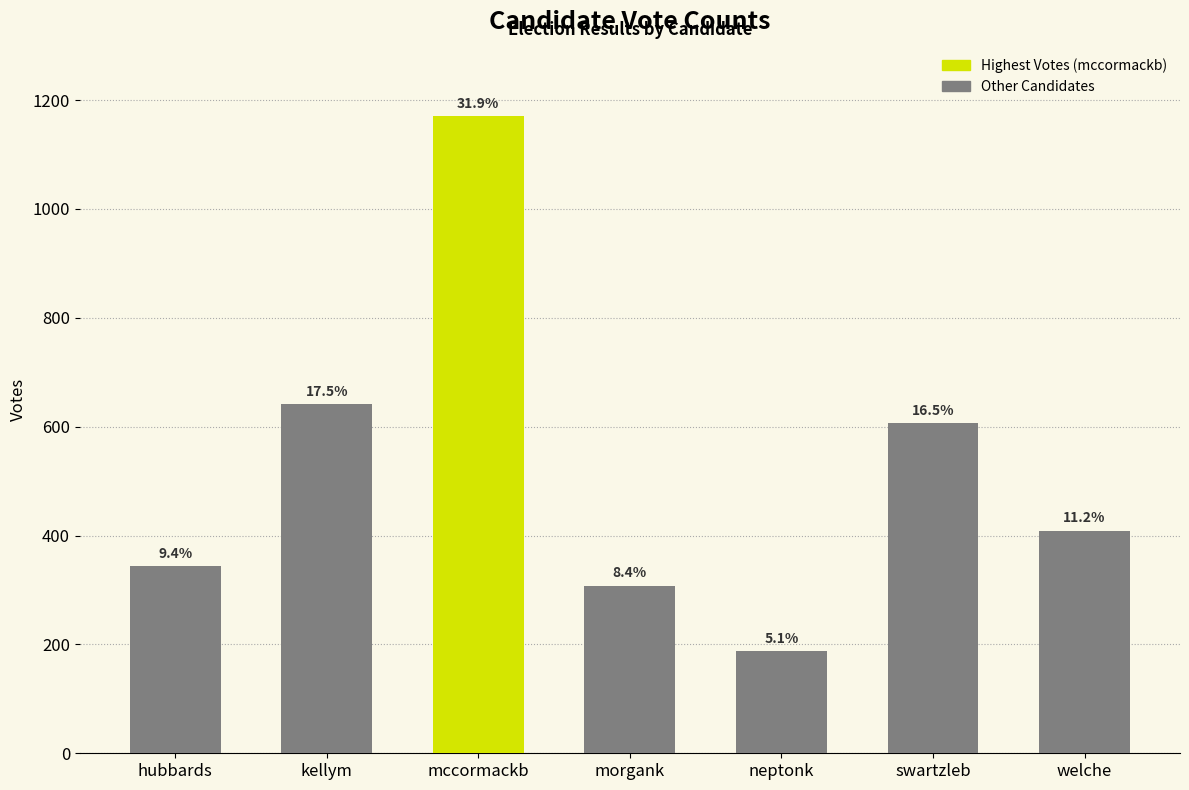

The chart shows a value of 344 at hubbards. True or false?

True